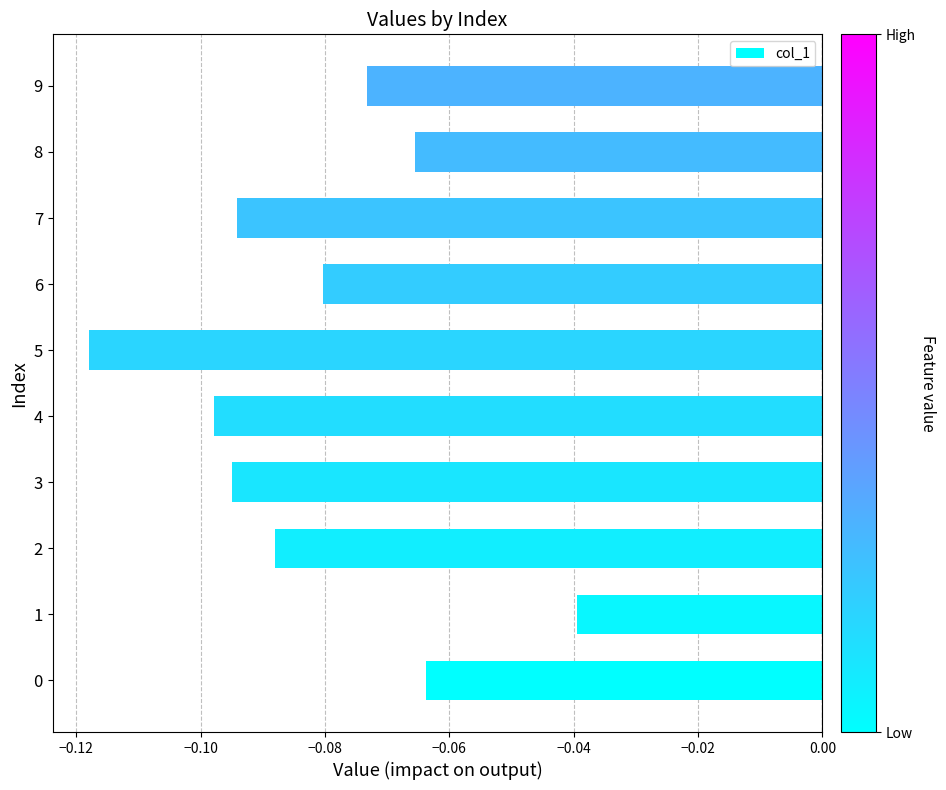

Is it true that the value at 4 is -0.0?

False